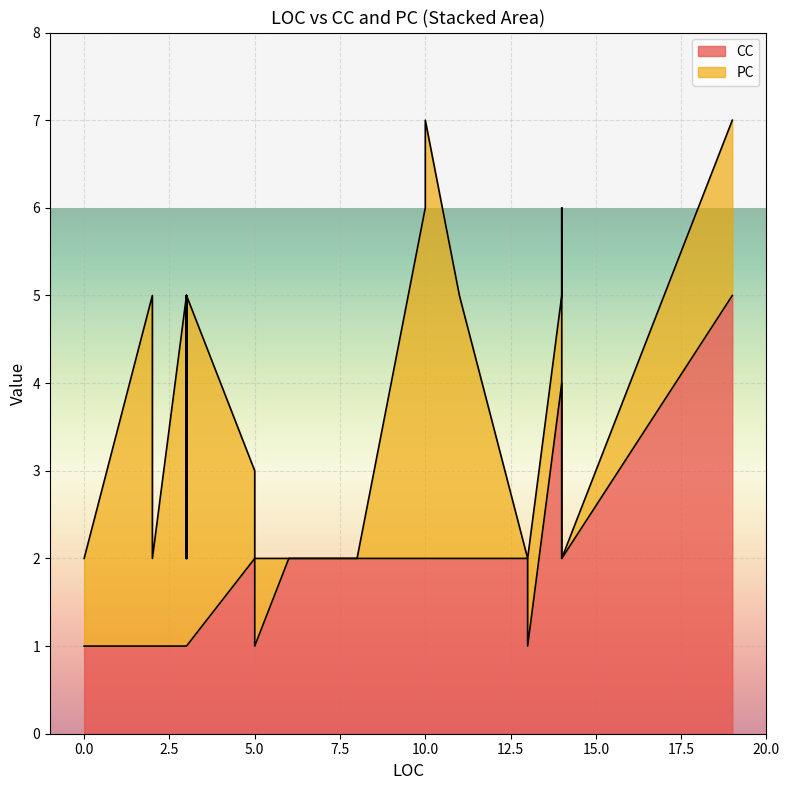

What is the label of the 3rd point from the left?

2